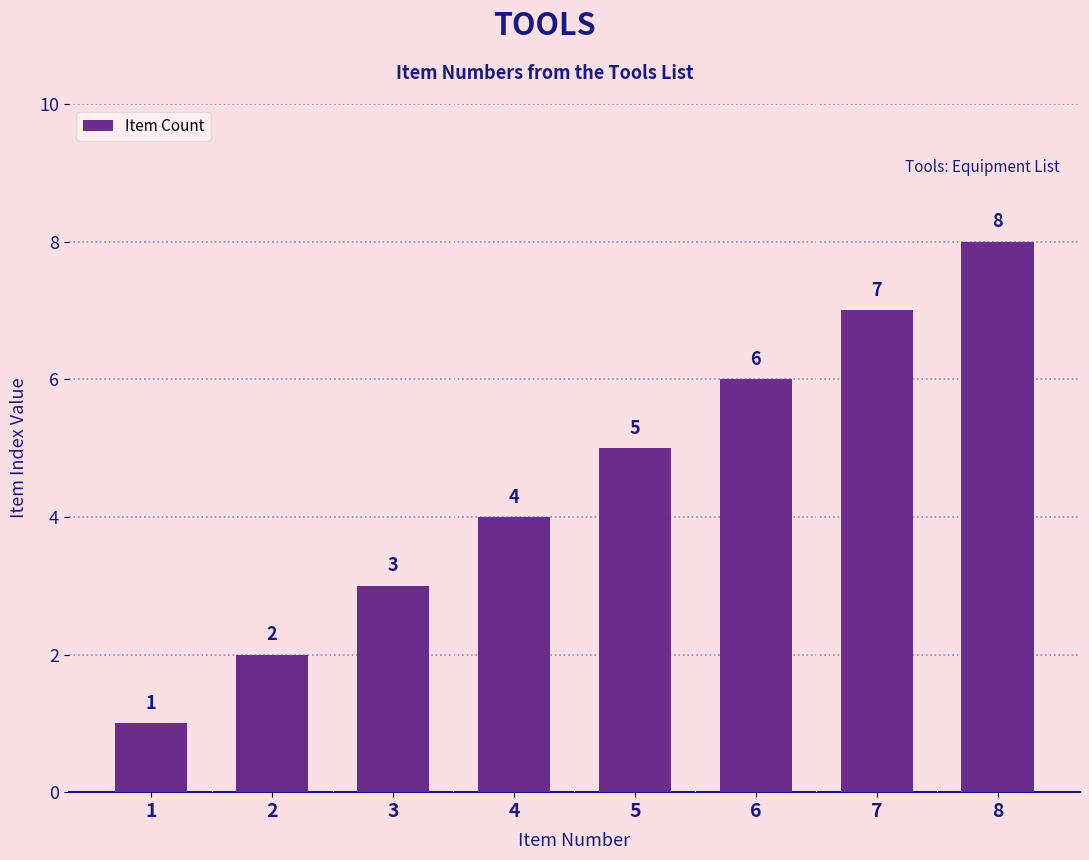

Count the number of categories in the chart.

8